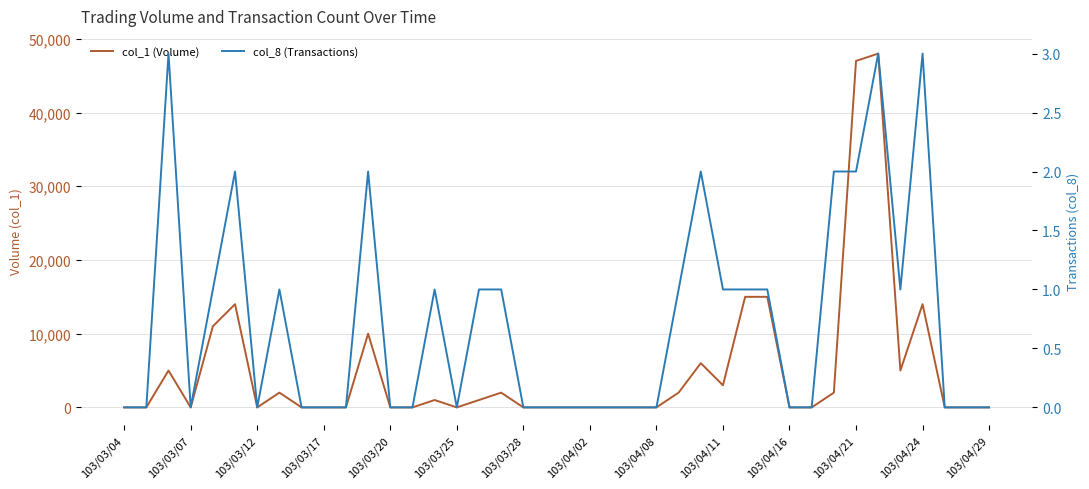

True or false: col_1 (Volume) and col_8 (Transactions) cross at least once.

False